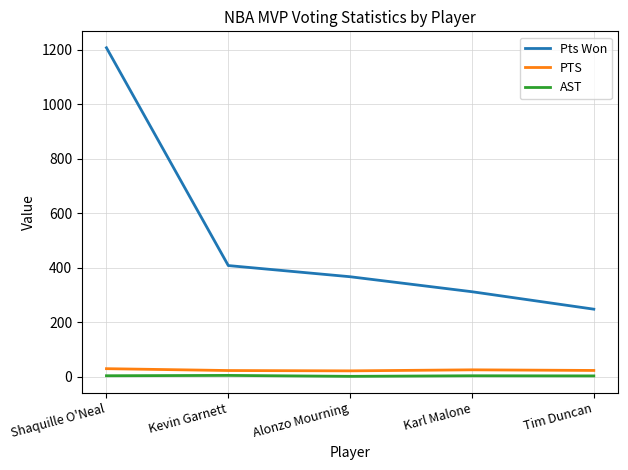

Between Shaquille O'Neal and Karl Malone, which series saw the biggest shift?

Pts Won